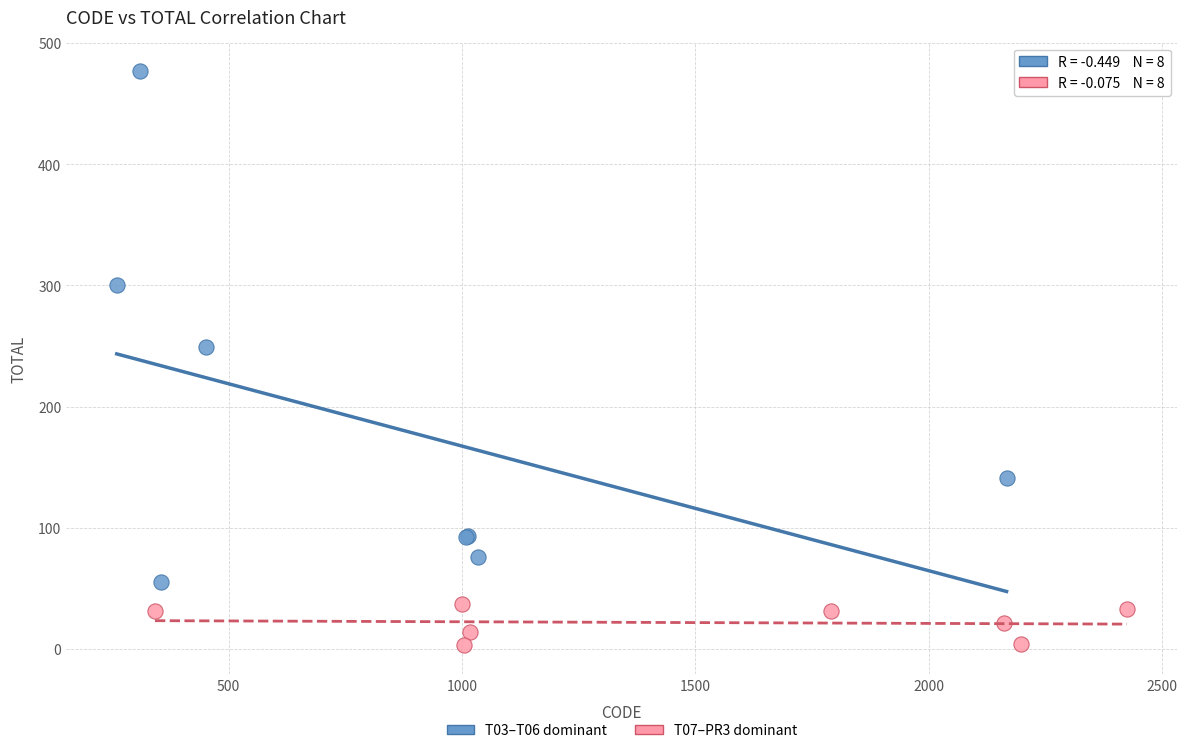

Which series contains the highest Y value?

T03–T06 dominant